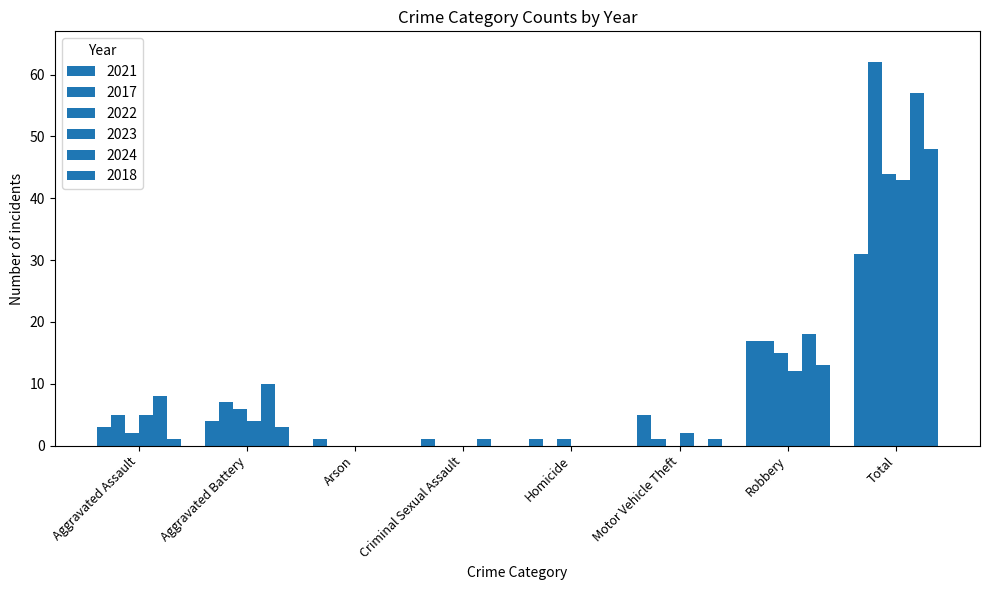

The 2018 series shows 0 at Motor Vehicle Theft. True or false?

False